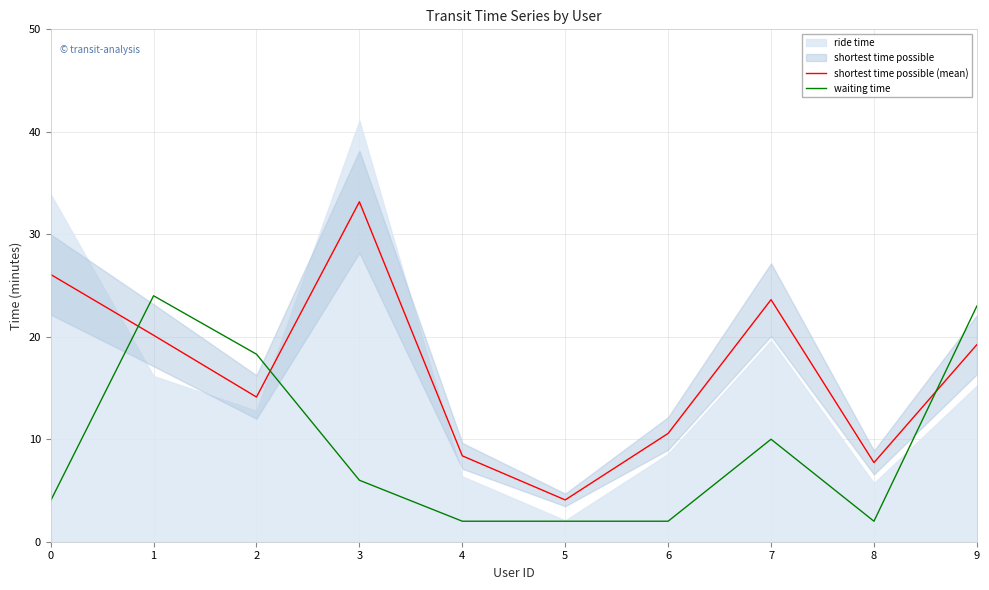

Is it true that waiting time equals 0.4 at 6?

False